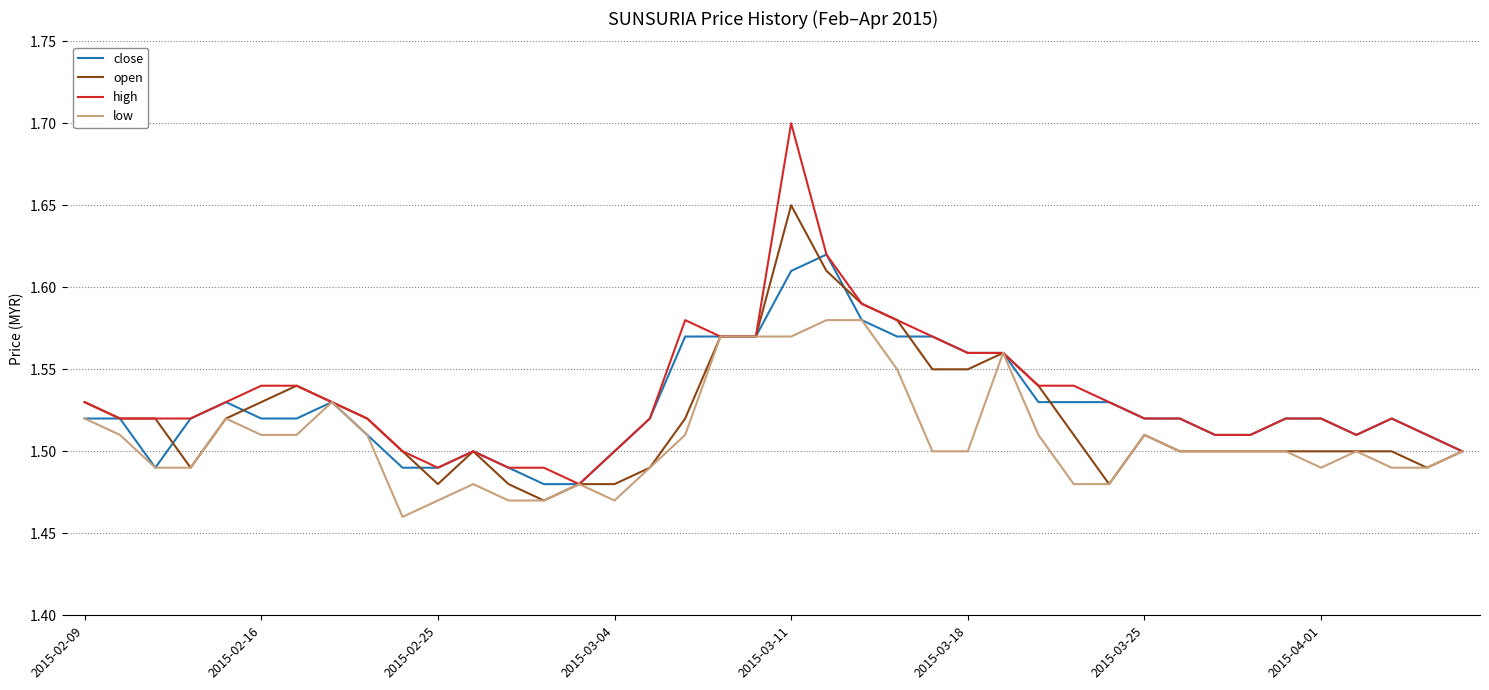

Which series has the largest range (max minus min)?

high